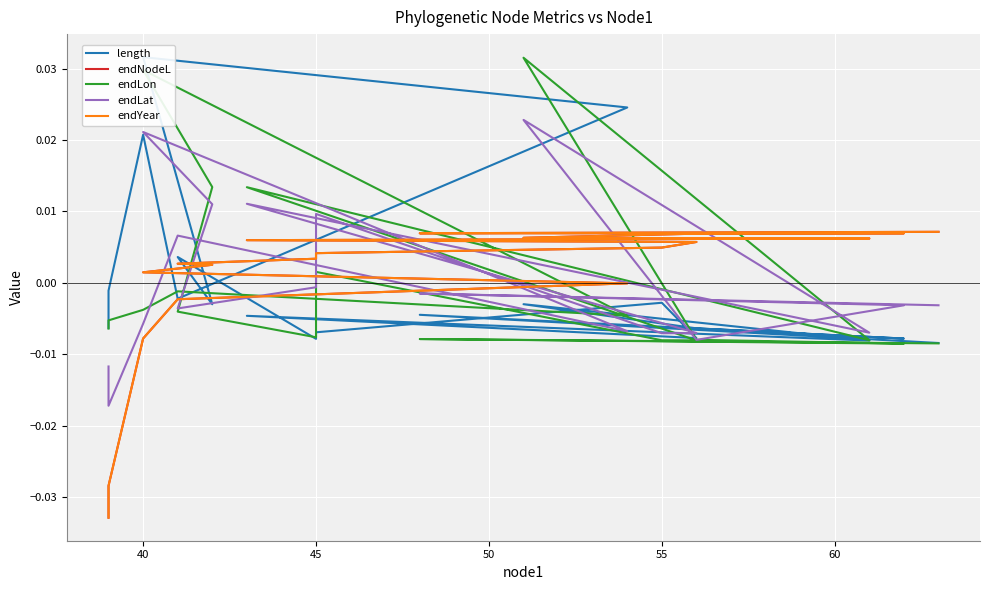

Count the number of categories in the chart.

19